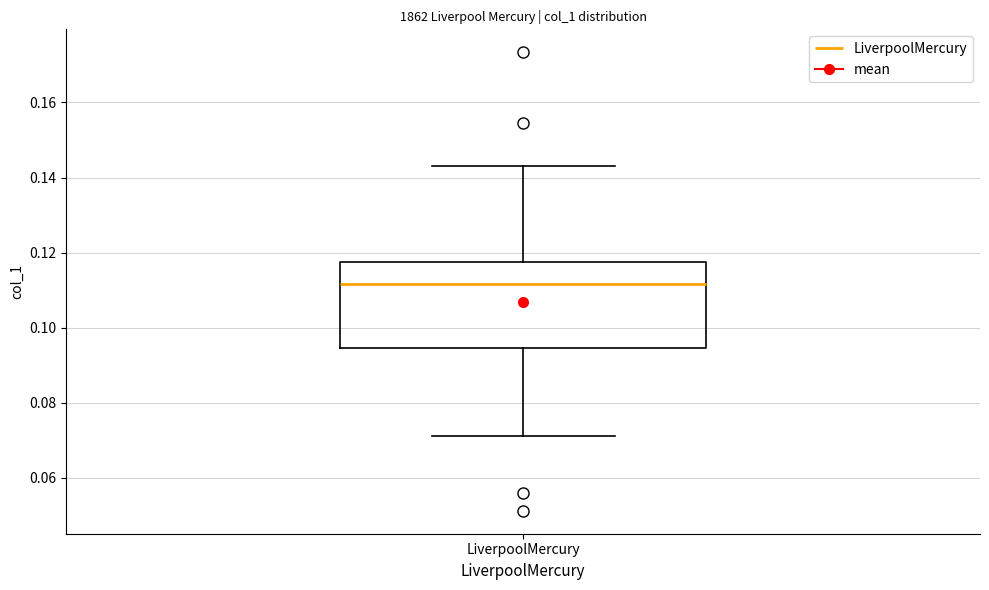

Where does the lower whisker of the box for LiverpoolMercury end on the y-axis? The values are not printed on the chart, so give them approximately, as read against the axis.

0.072